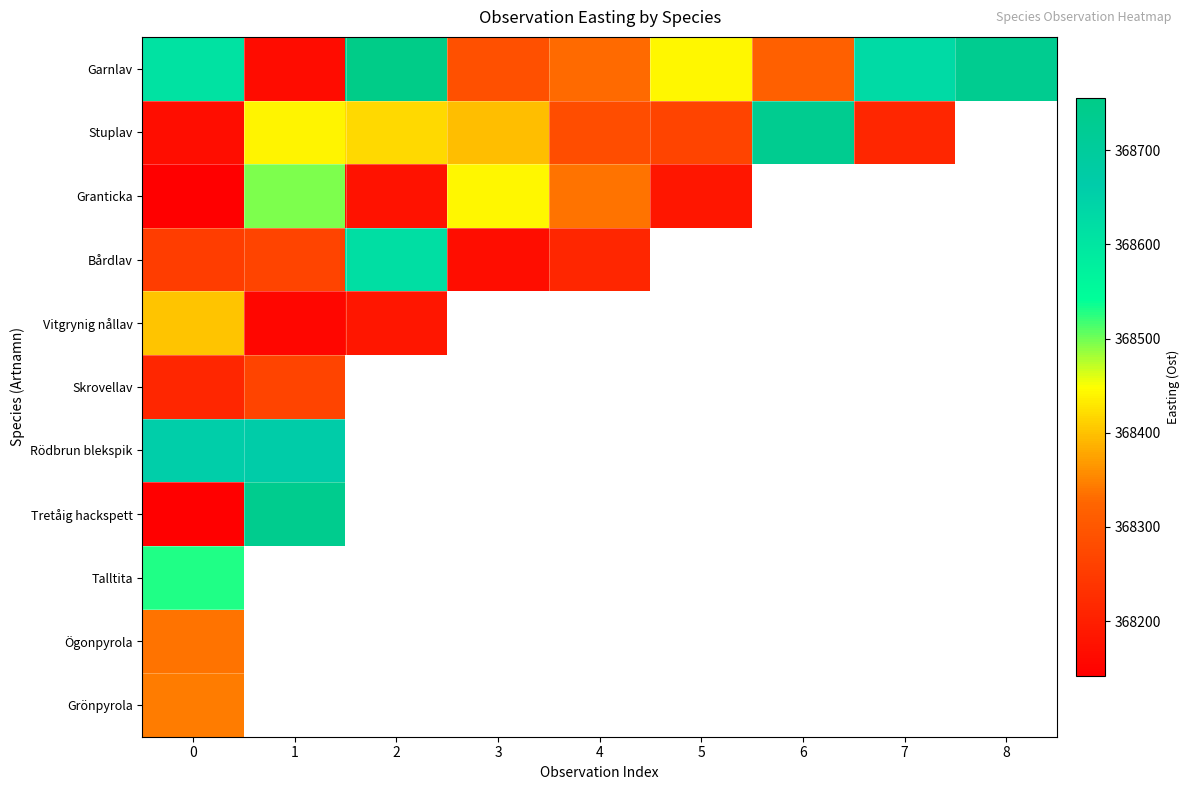

Which series has the largest total across all categories?

Garnlav